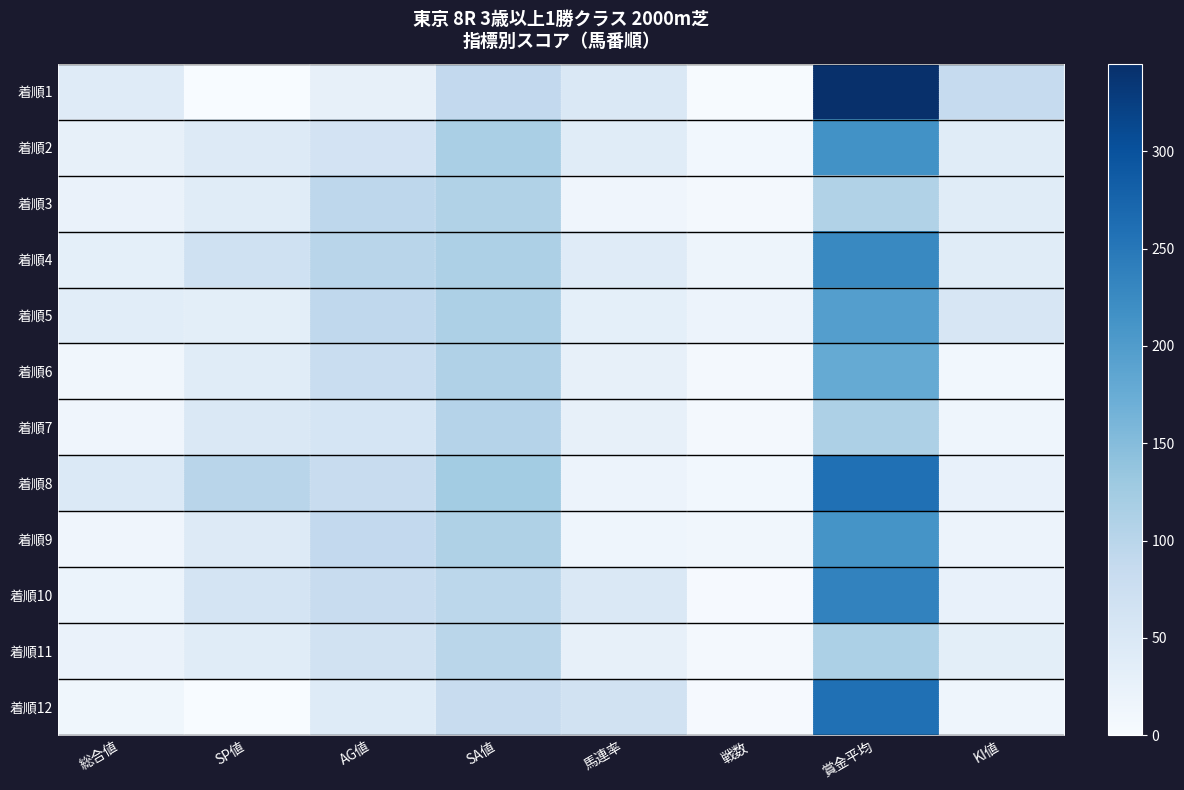

At KI値, list the series in order from largest to smallest.

着順1, 着順5, 着順2, 着順3, 着順4, 着順11, 着順8, 着順10, 着順9, 着順7, 着順12, 着順6